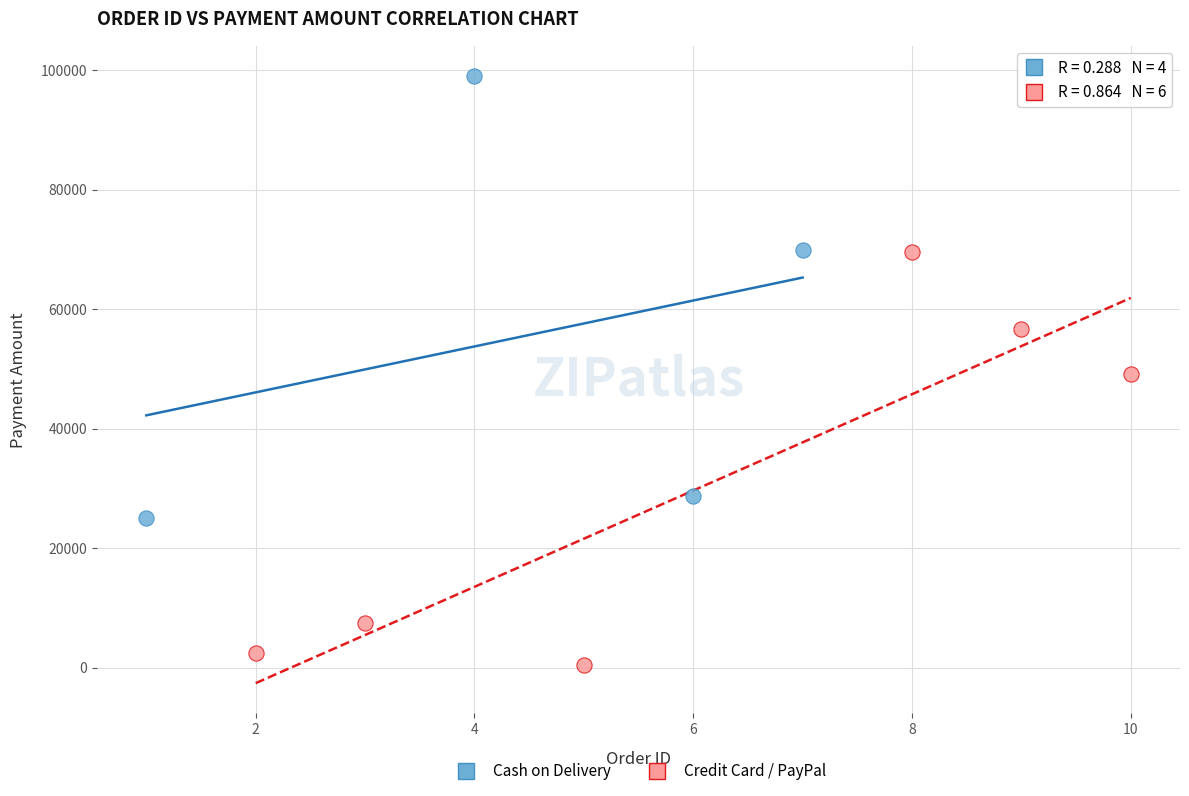

Which series reaches the minimum Y coordinate?

Credit Card / PayPal